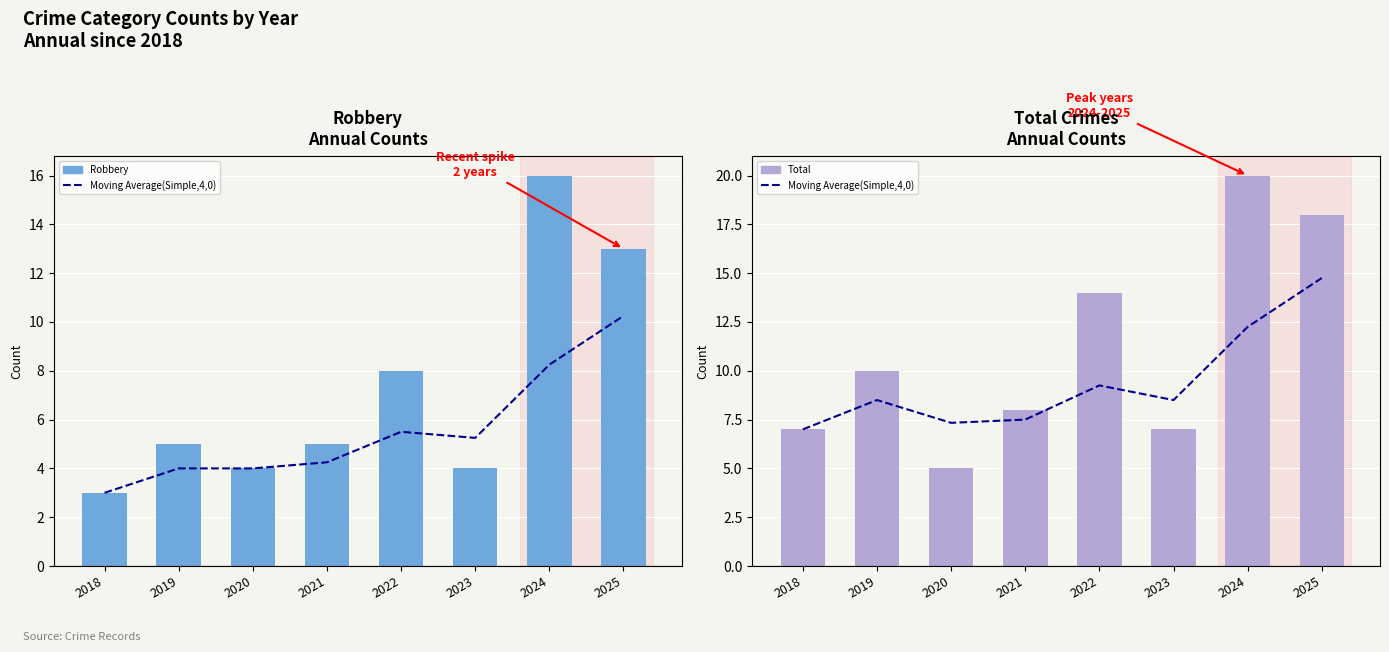

Which series has the largest total across all categories?

Total